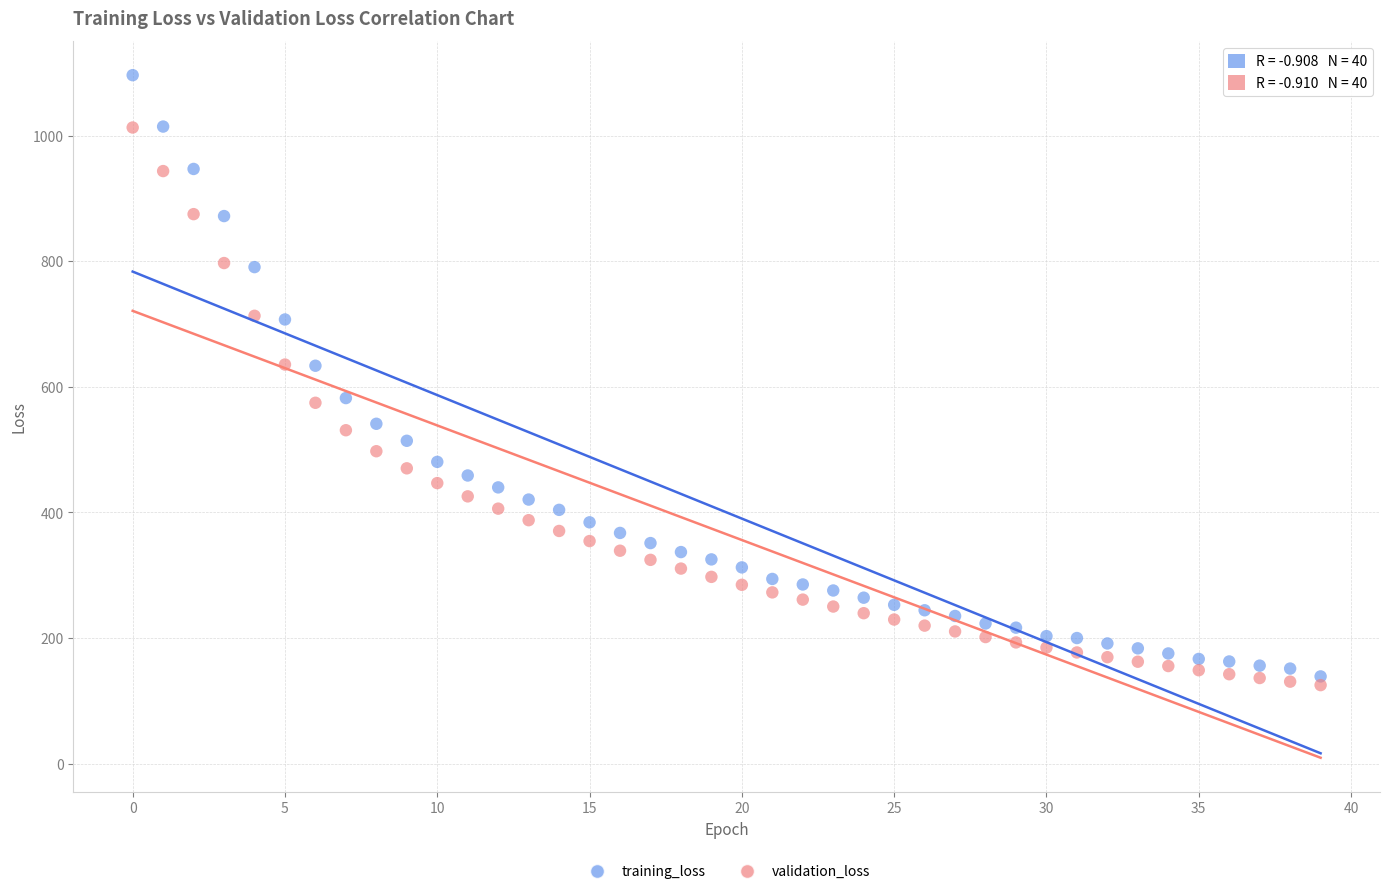

Which series has the widest spread of Y values?

training_loss